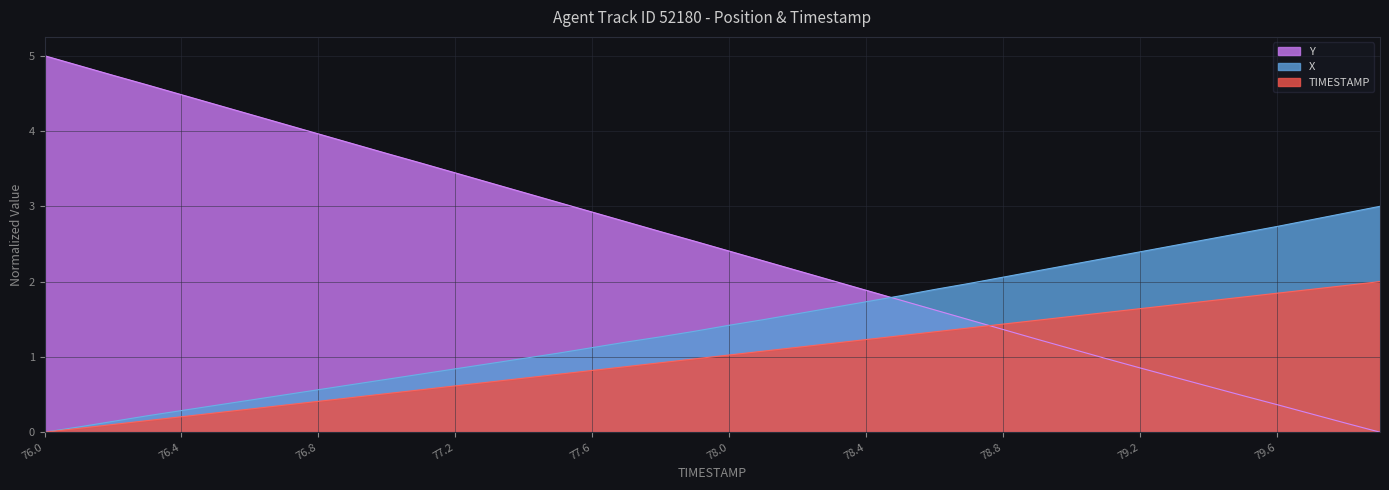

At which label does TIMESTAMP reach its peak?

79.9